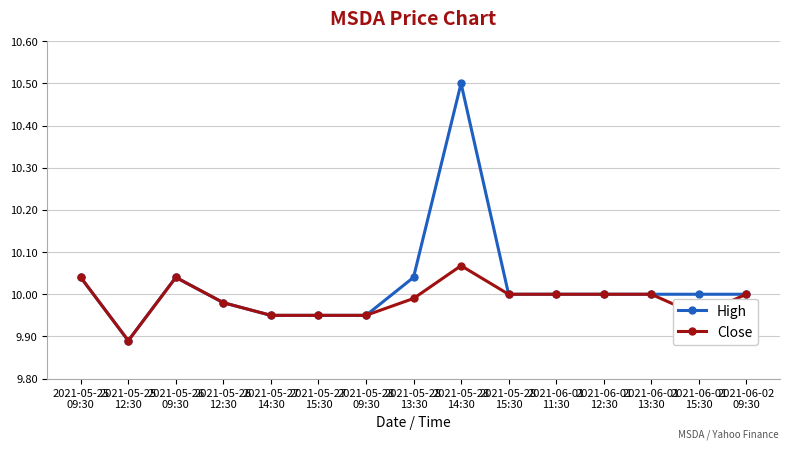

What is the maximum value shown in the chart?

10.5